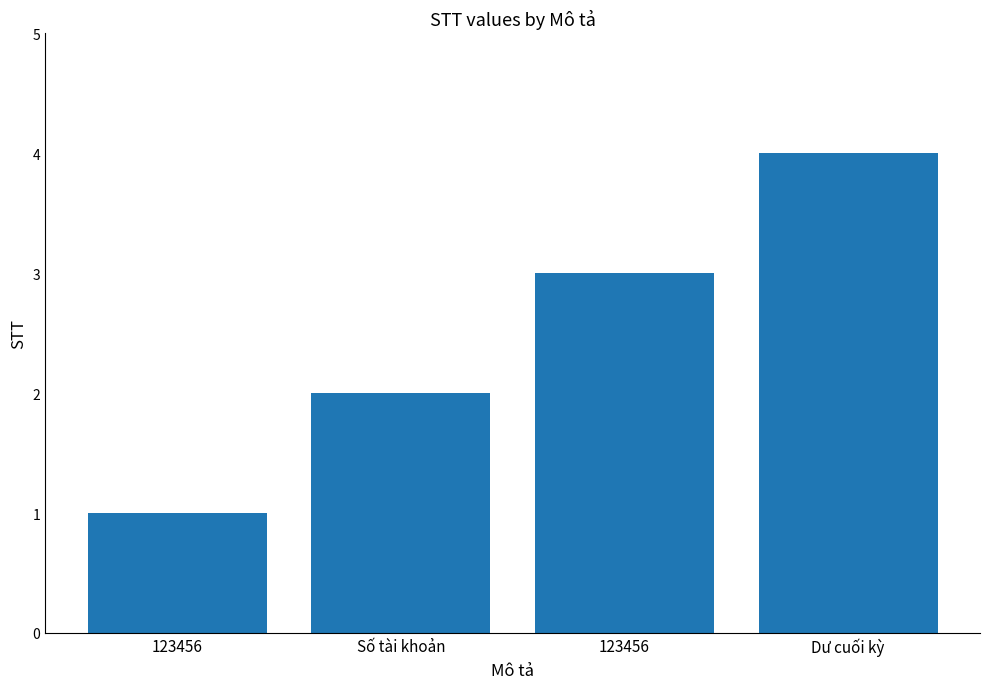

How many bars are there in total?

4